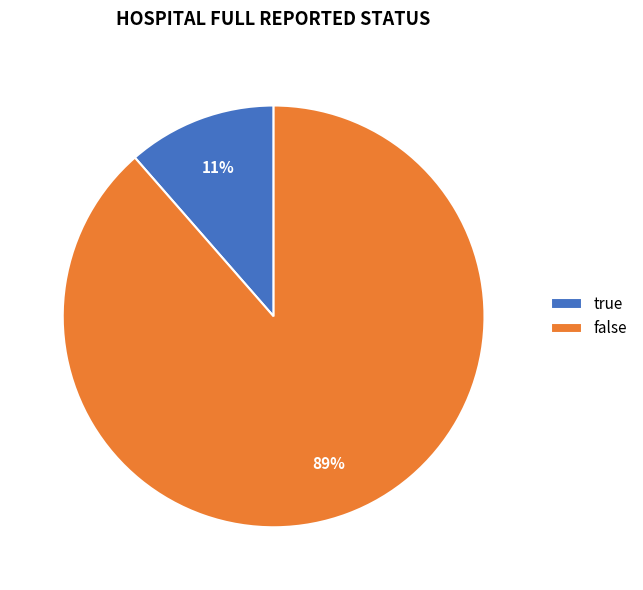

The true slice represents 2% of the pie. True or false?

False